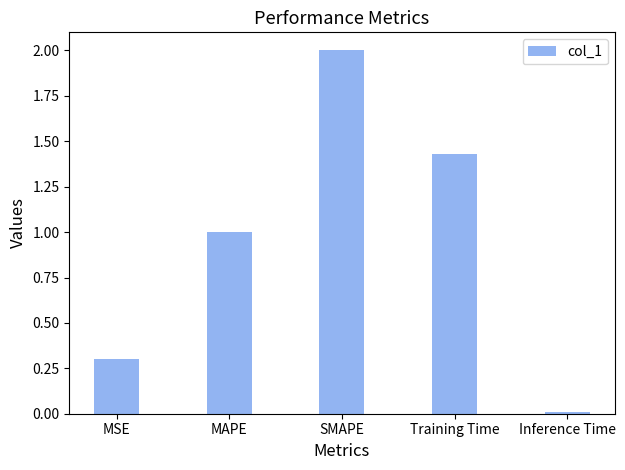

How many bars are there in total?

5